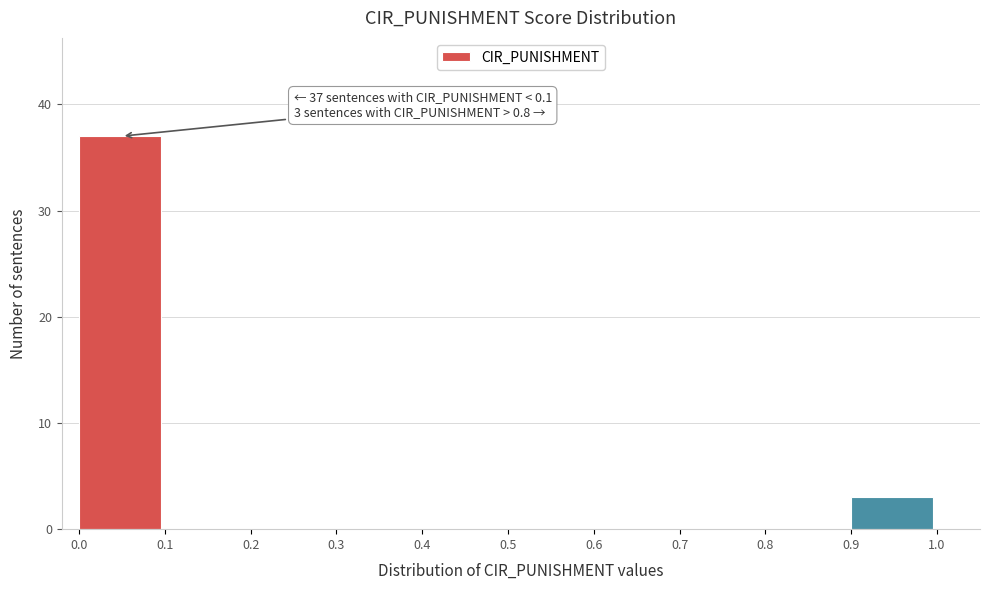

Which range on the x-axis has the tallest bar?

0.0 to 0.1